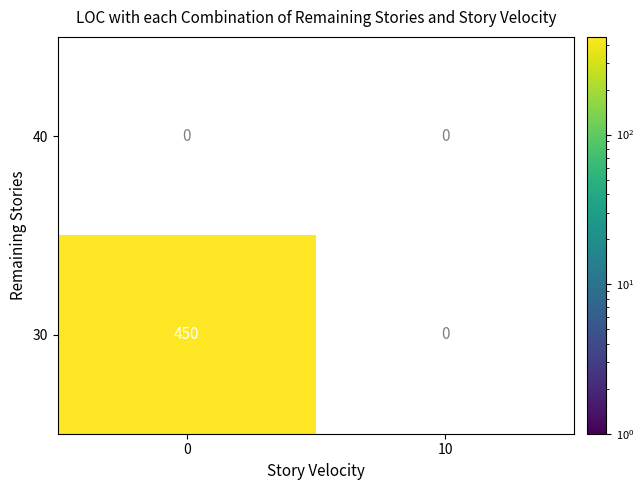

Count the number of categories in the chart.

2